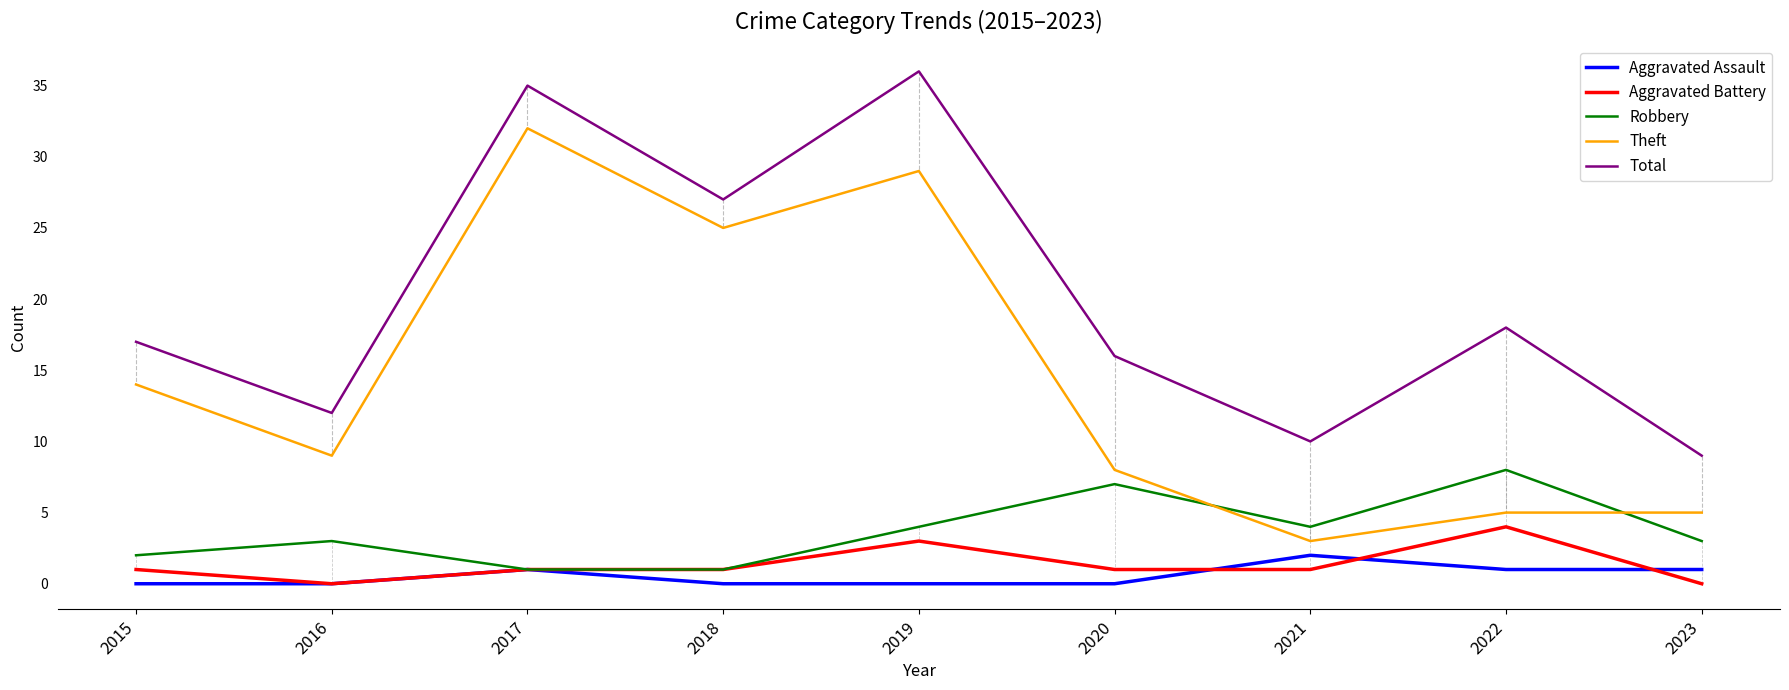

Reading left to right, extract all data points from this chart.

Aggravated Assault: 0	0	1	0	0	0	2	1	1
Aggravated Battery: 1	0	1	1	3	1	1	4	0
Robbery: 2	3	1	1	4	7	4	8	3
Theft: 14	9	32	25	29	8	3	5	5
Total: 17	12	35	27	36	16	10	18	9